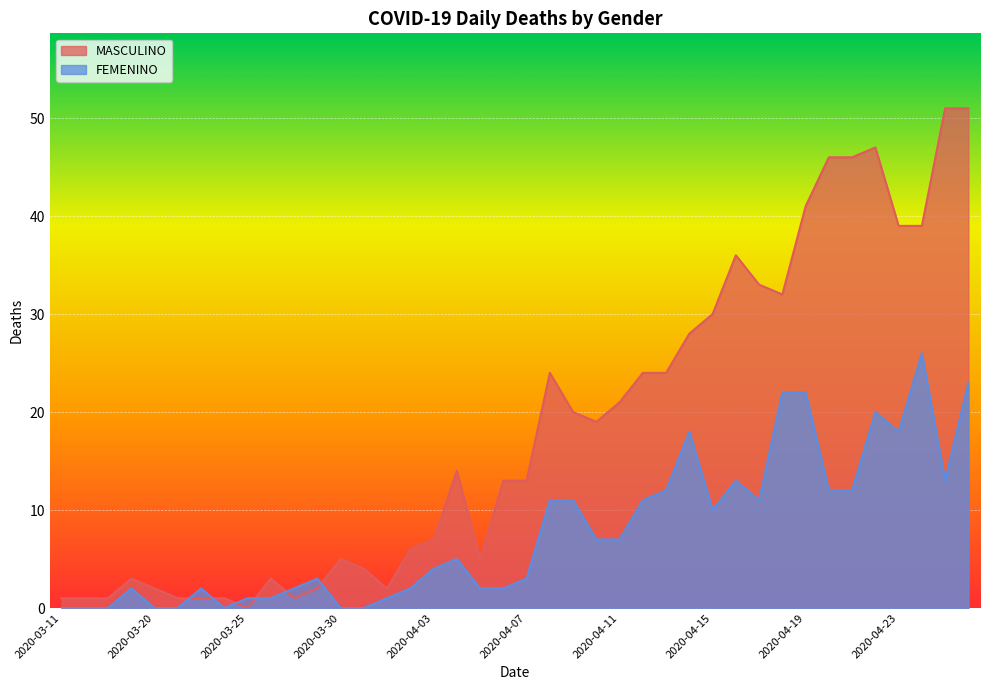

Where is the first local maximum for FEMENINO?

2020-03-19